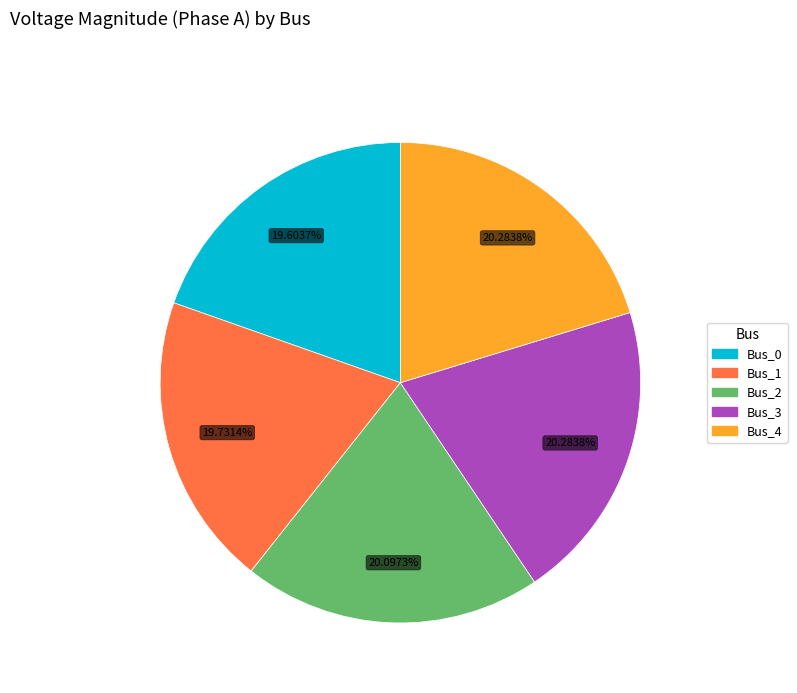

Combined, what portion of the pie is Bus_1 and Bus_2?

39.8%